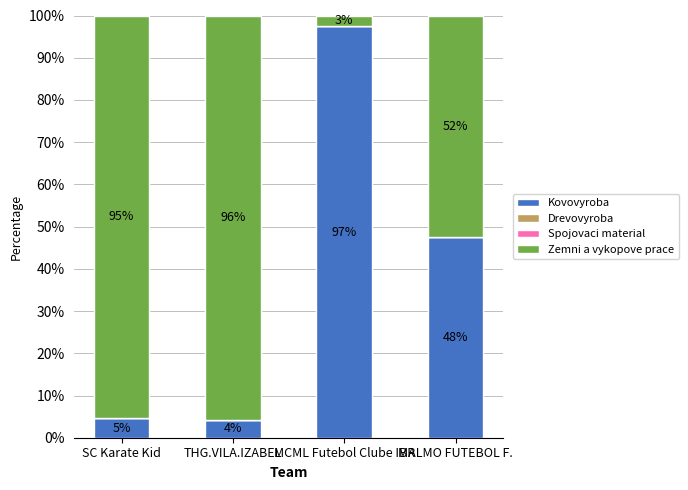

List the series in order of their peak value, lowest first.

Drevovyroba, Spojovaci material, Zemni a vykopove prace, Kovovyroba